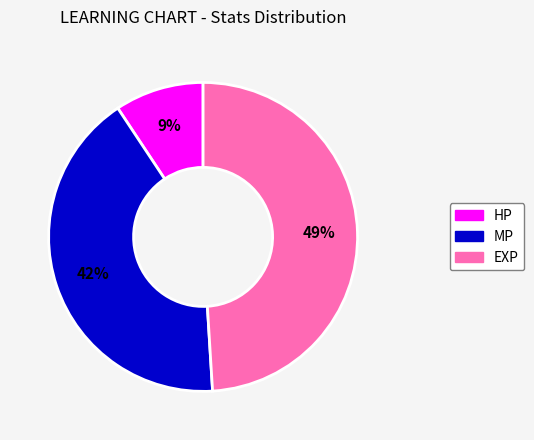

Which slice is the largest?

EXP